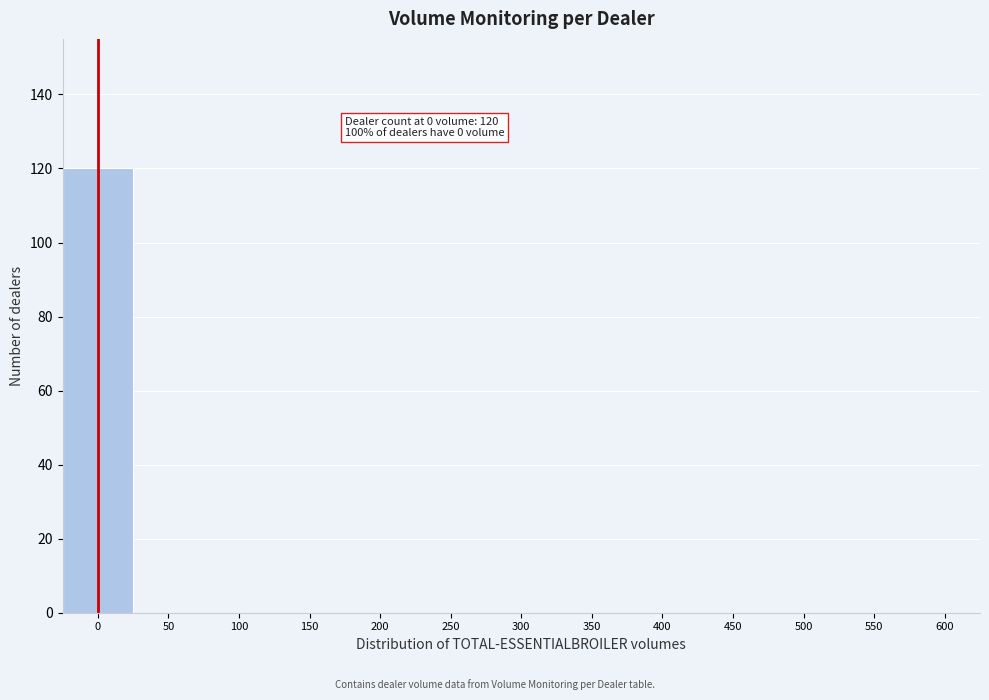

Reading right to left, extract all data points from this chart.

600=0	550=0	500=0	450=0	400=0	350=0	300=0	250=0	200=0	150=0	100=0	50=0	0=120